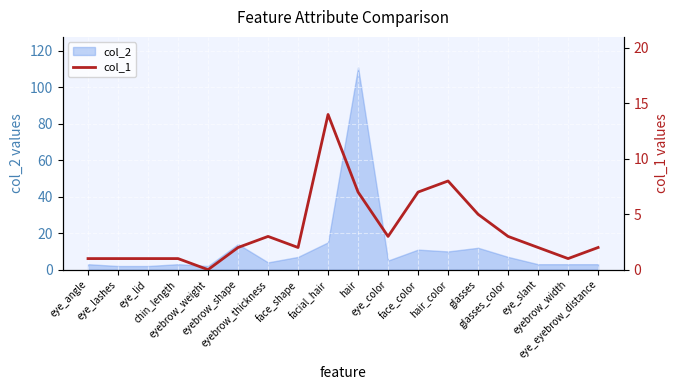

How many values are below 2?

6